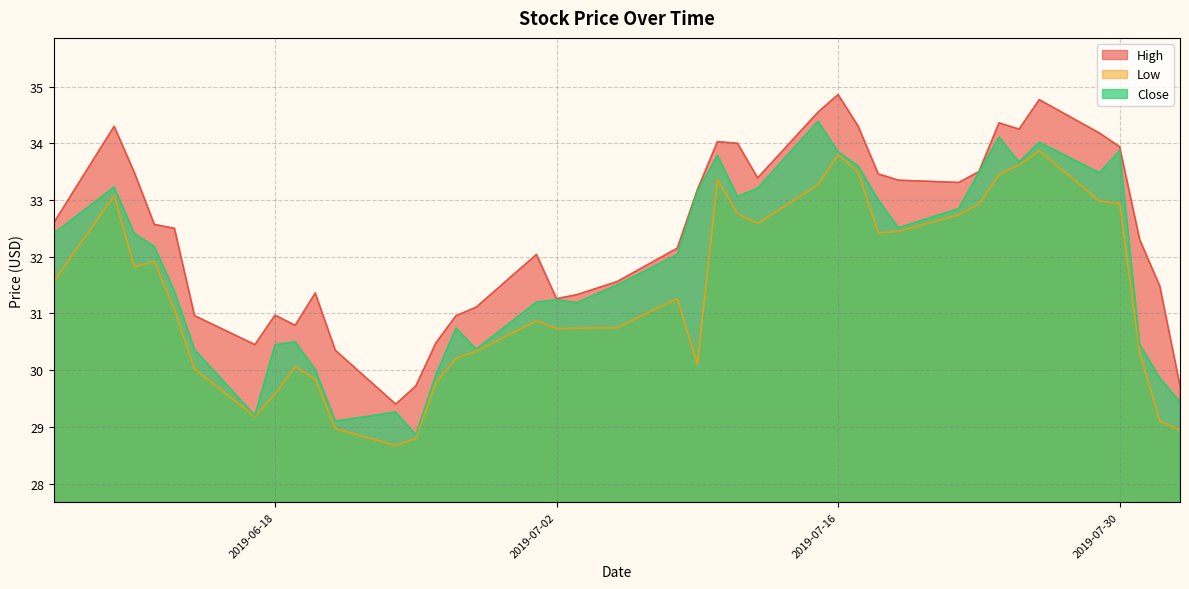

Count the number of data series in this chart.

3